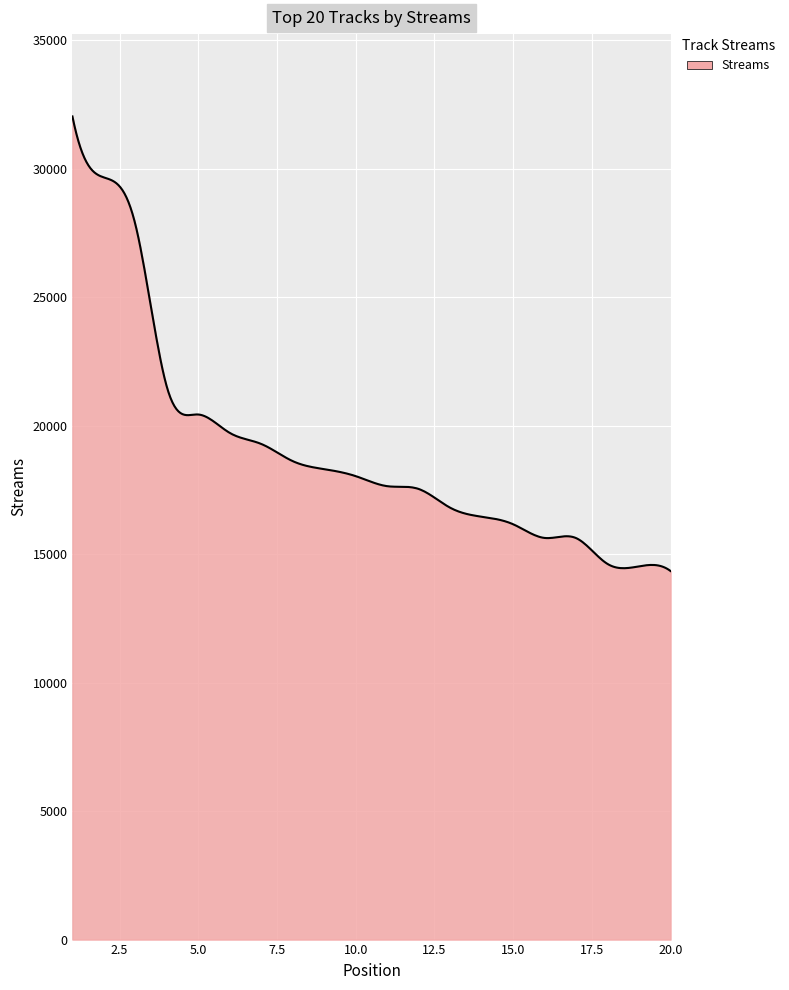

Does the chart display data point markers on the line(s)?

No